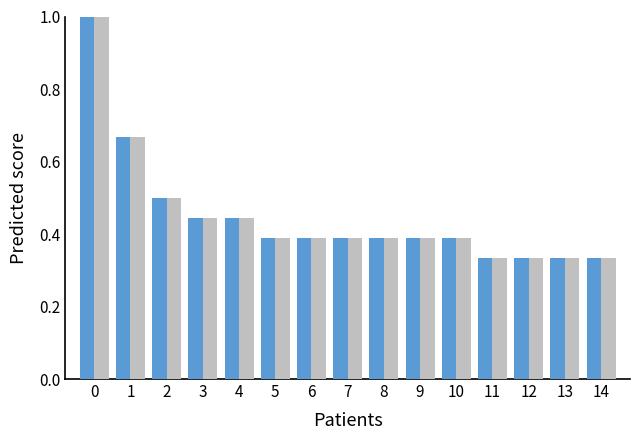

What is the greatest value displayed?

1.0